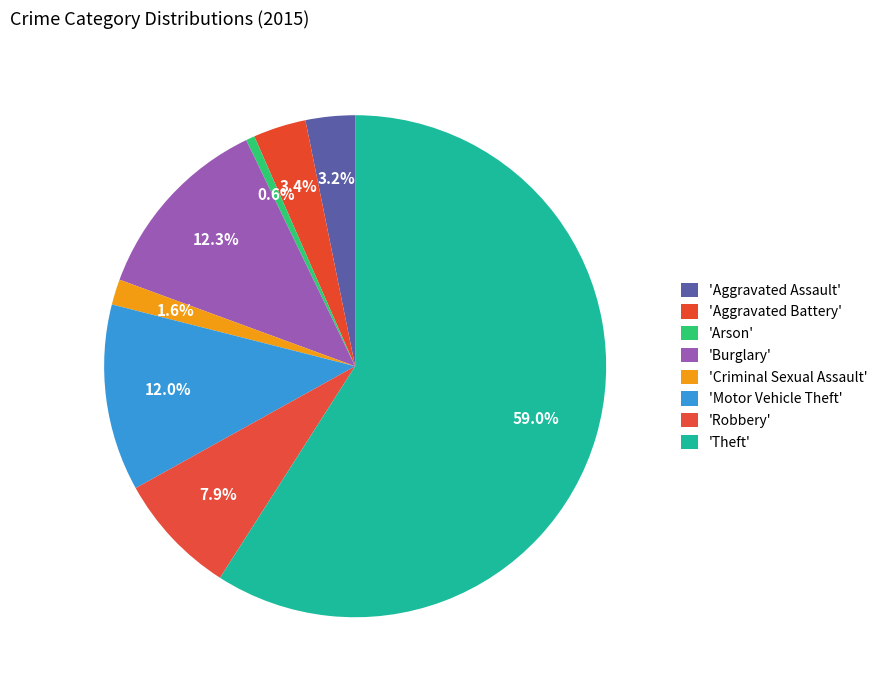

How many segments does this pie chart have?

8